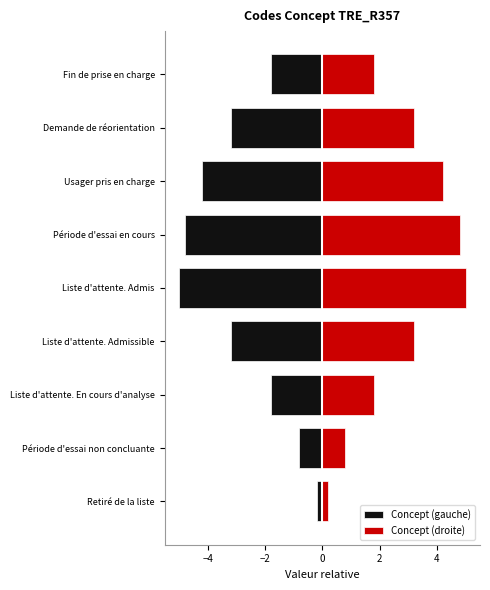

Read the Concept (droite) value at Usager pris en charge.

4.2